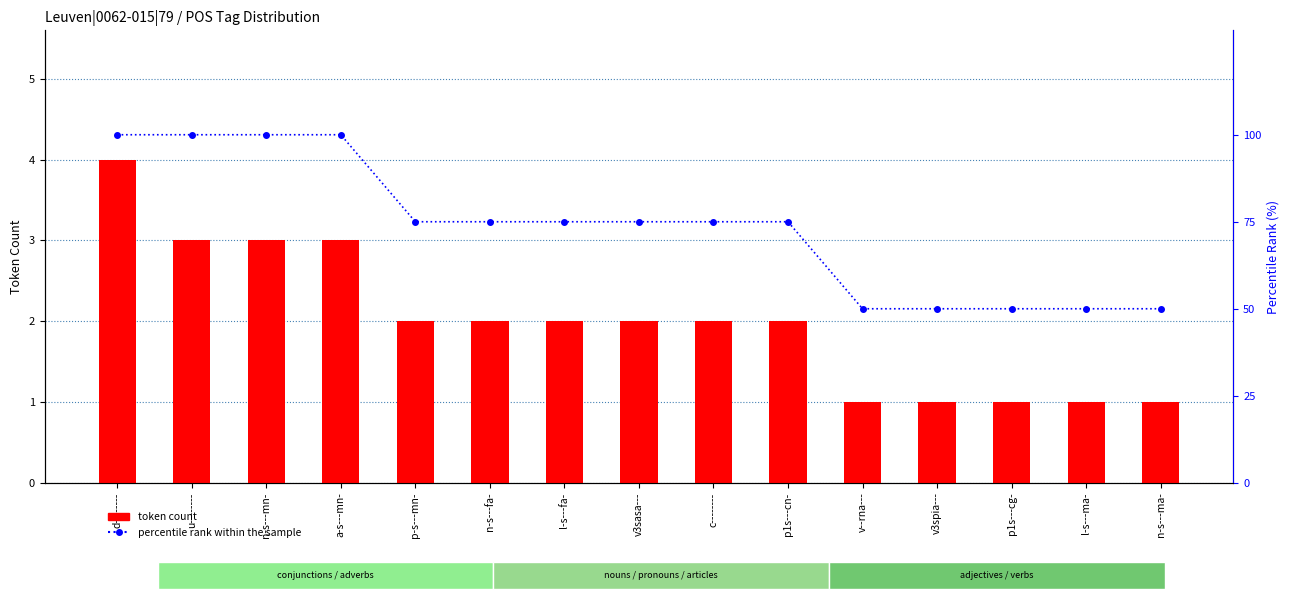

Which category has the lowest value in the percentile rank within the sample series?

v--rna---